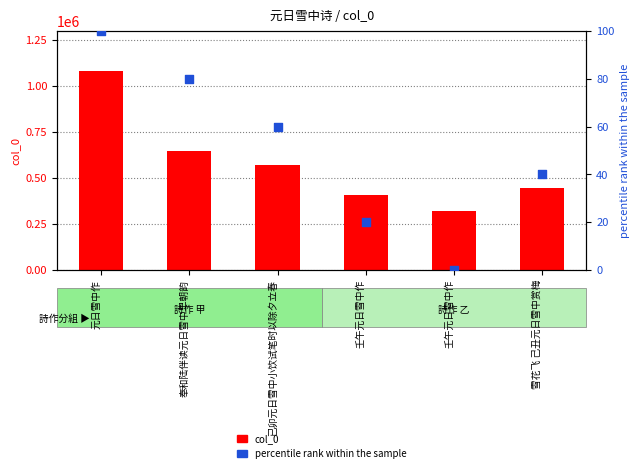

At how many categories does at least one series exceed 106553?

6